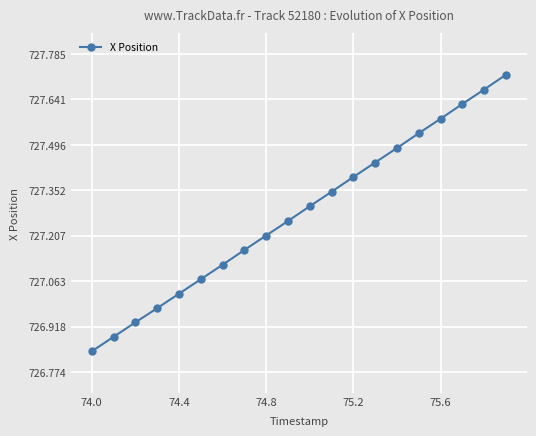

True or false: the data has more than 0 interior local peaks.

False